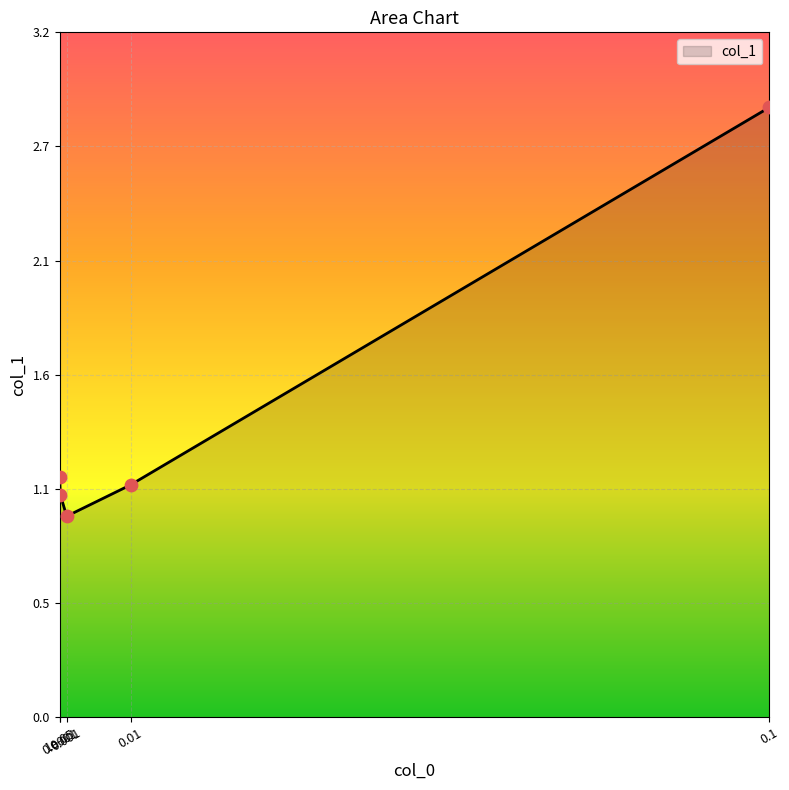

Between 0.001 and 1e-05, which is larger?

1e-05